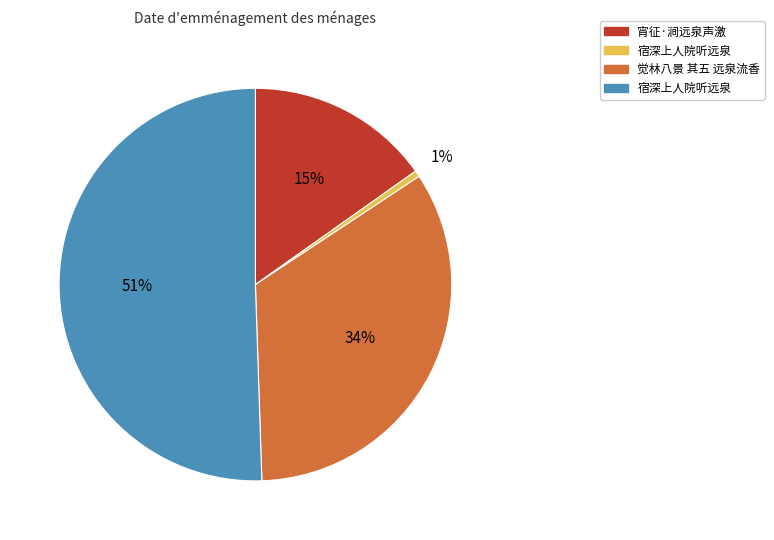

Is there a majority slice in this chart?

Yes